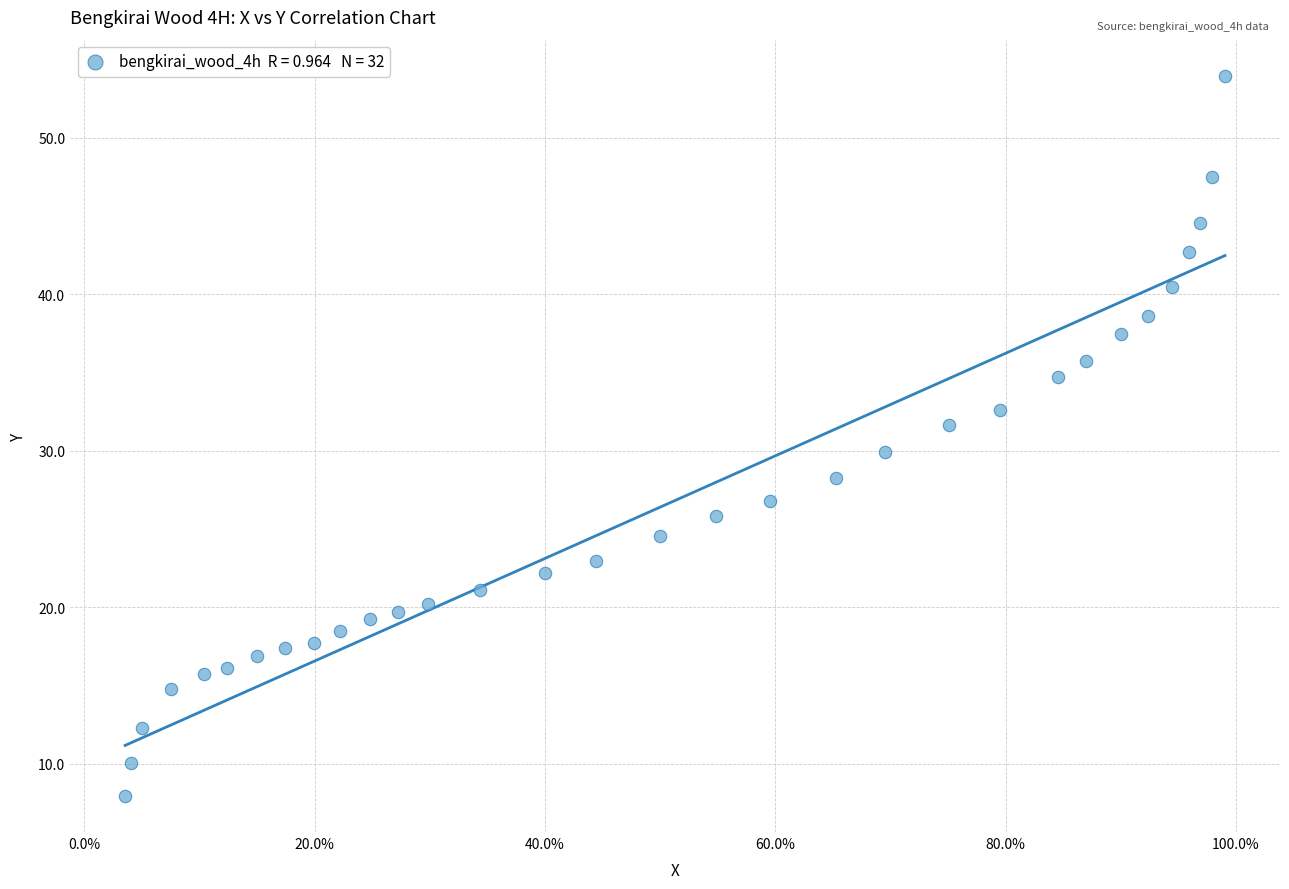

What is the range of Y values (max minus min)?

46.0